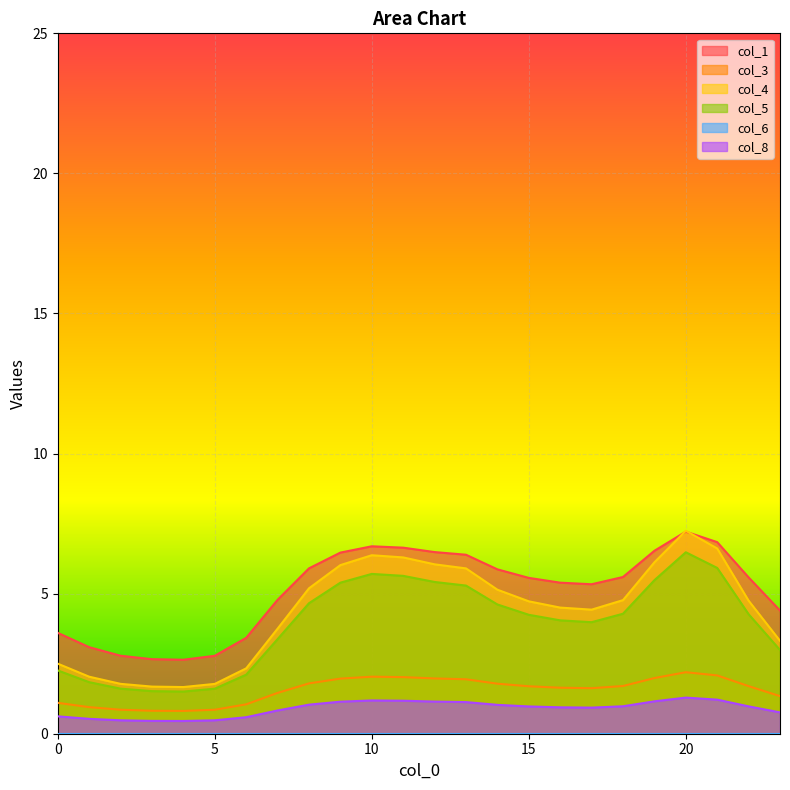

Between 7 and 9, which series saw the biggest shift?

col_4